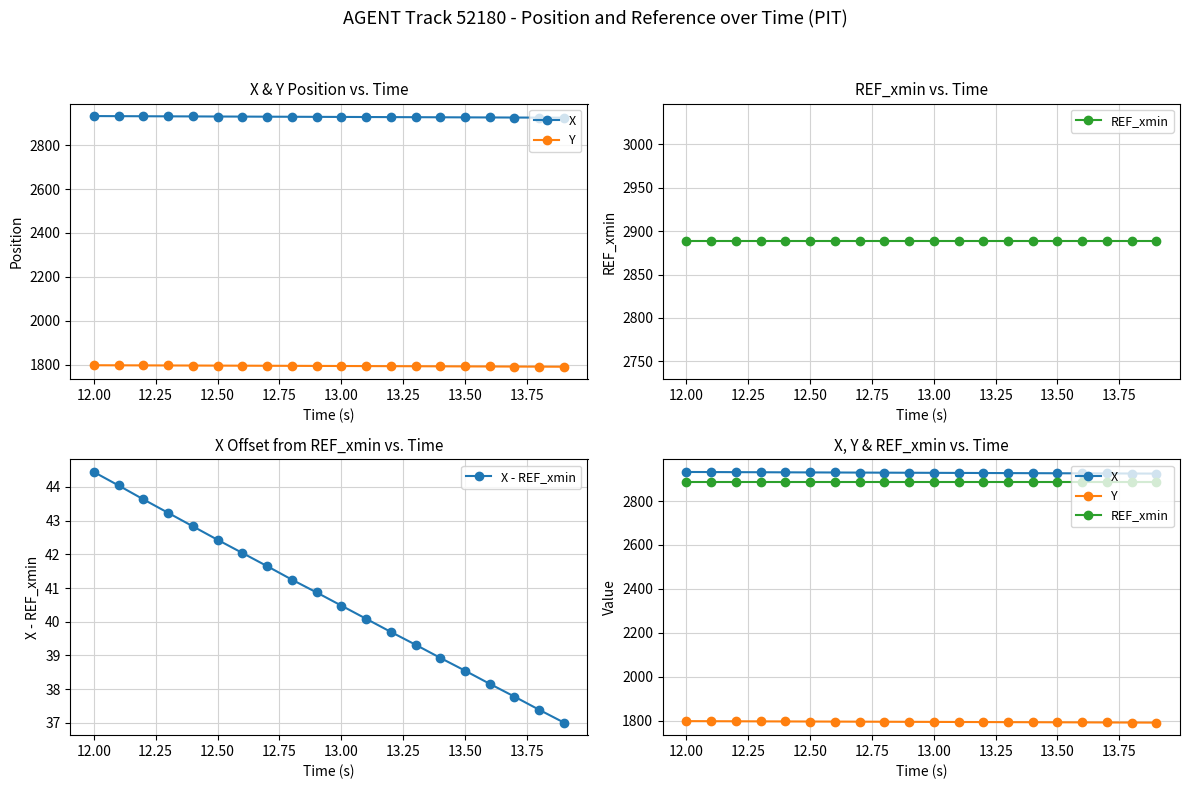

The value of X - REF_xmin at 12.00 is 61.1. True or false?

False